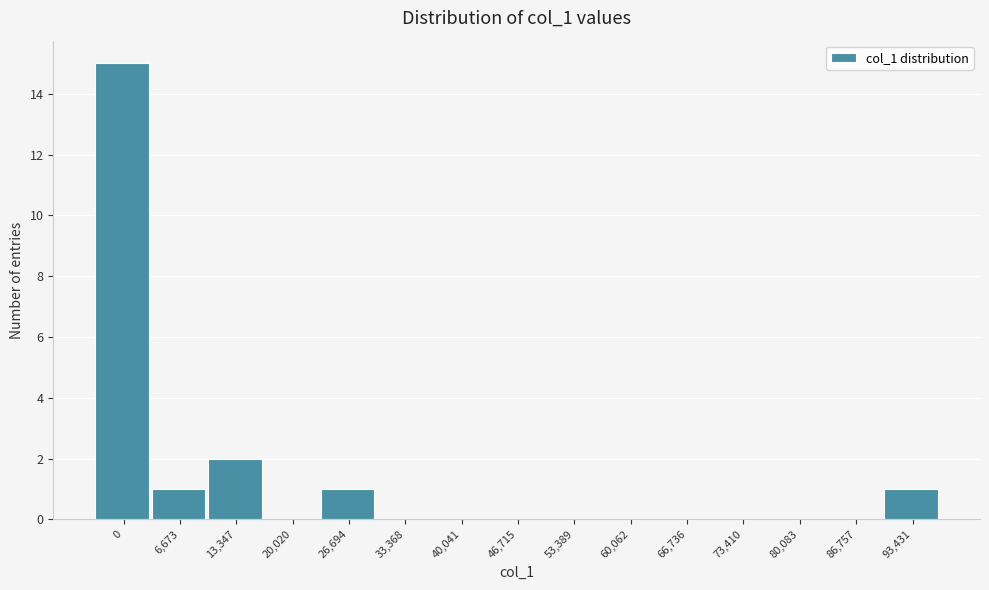

Reading left to right, what are all the values shown in this chart?

0=15	6,673=1	13,347=2	20,020=0	26,694=1	33,368=0	40,041=0	46,715=0	53,389=0	60,062=0	66,736=0	73,410=0	80,083=0	86,757=0	93,431=1